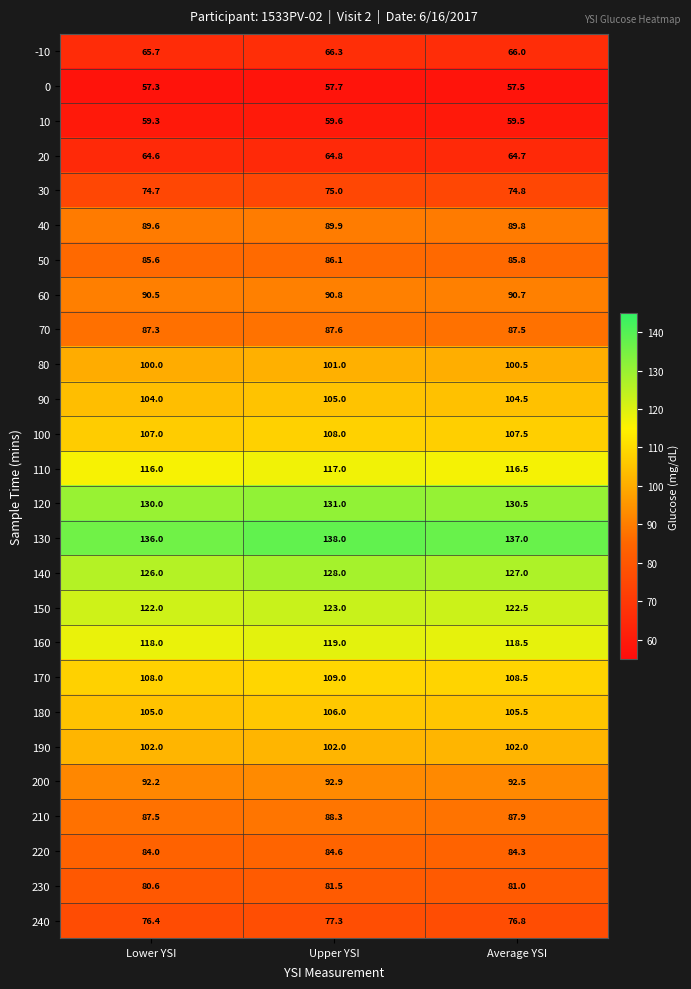

Which category has the highest value in the 160 series?

Upper YSI